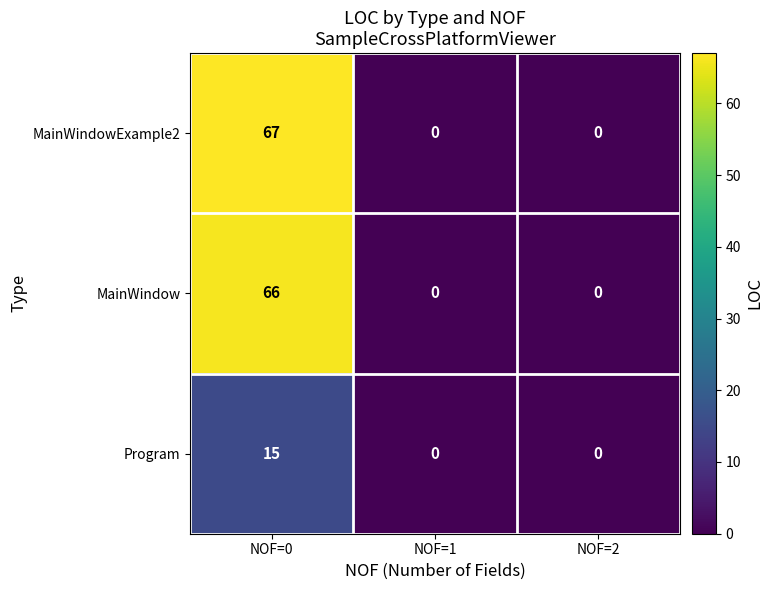

Which series changed the most between NOF=0 and NOF=1?

MainWindowExample2